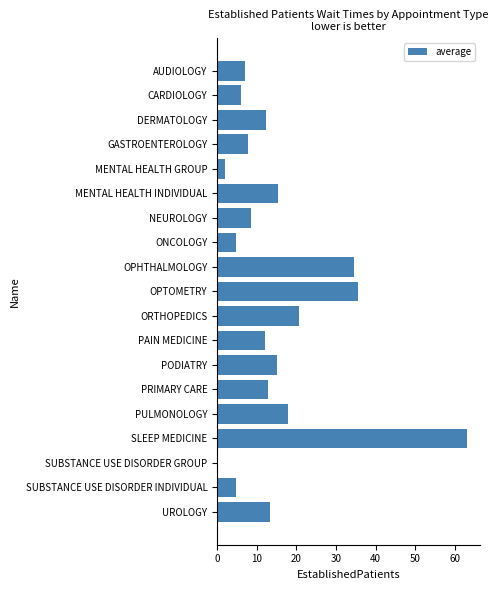

Which label corresponds to the largest value in the chart?

SLEEP MEDICINE